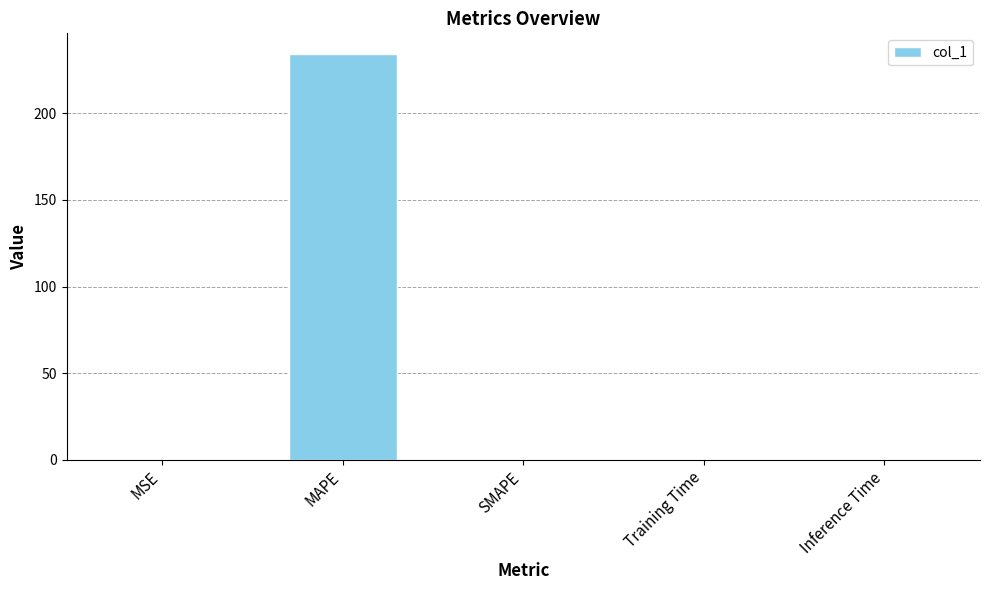

What is the change in value from MAPE to Training Time?

-234.5